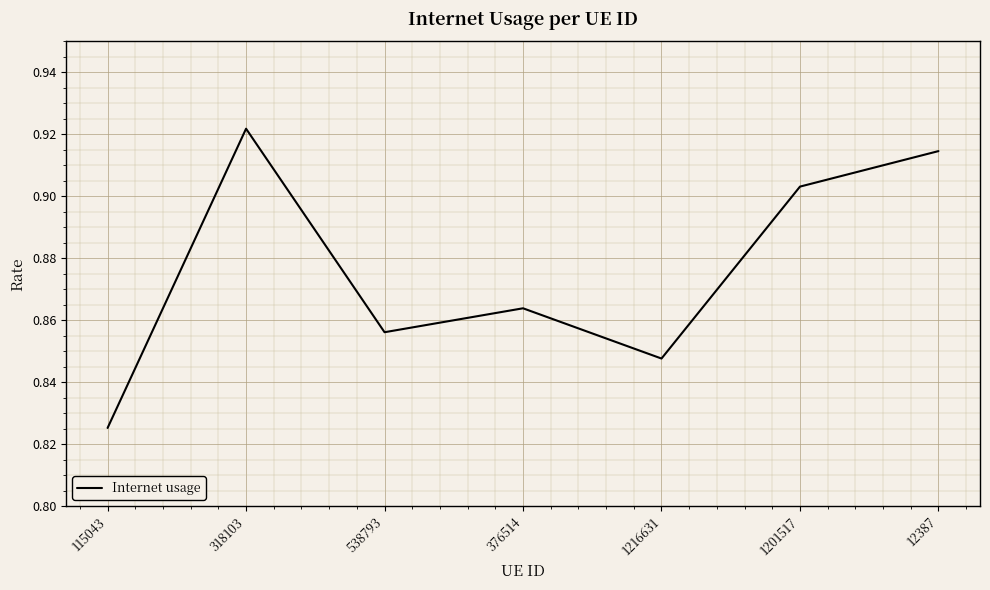

True or false: the data shows 0.5 at 115043.

False